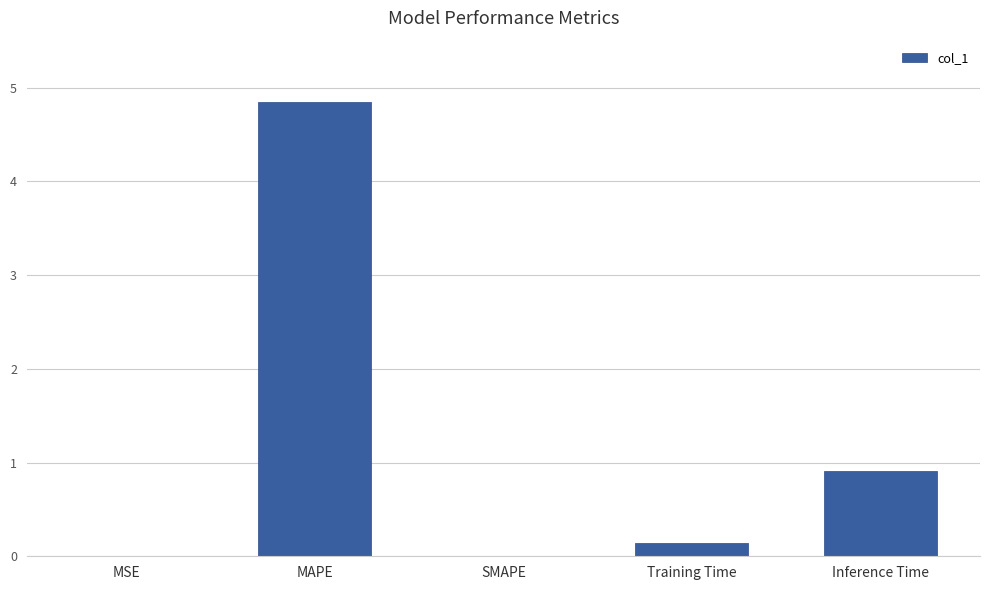

Is it true that the value at MAPE is 4.8?

True